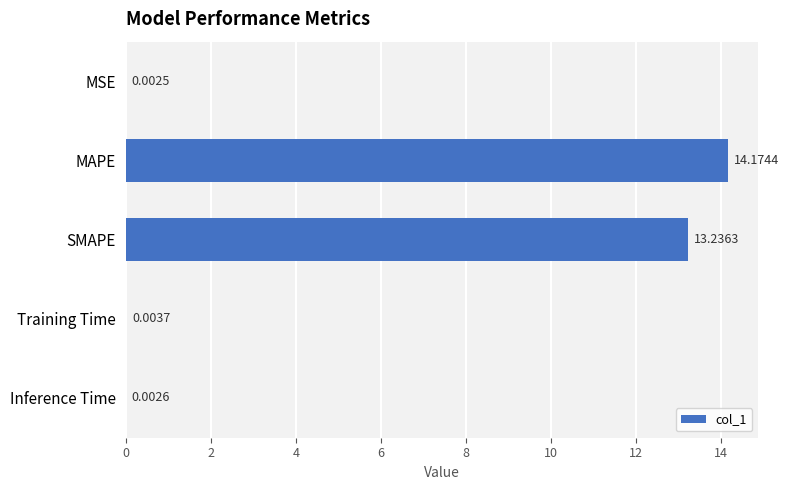

What is the greatest value displayed?

14.2